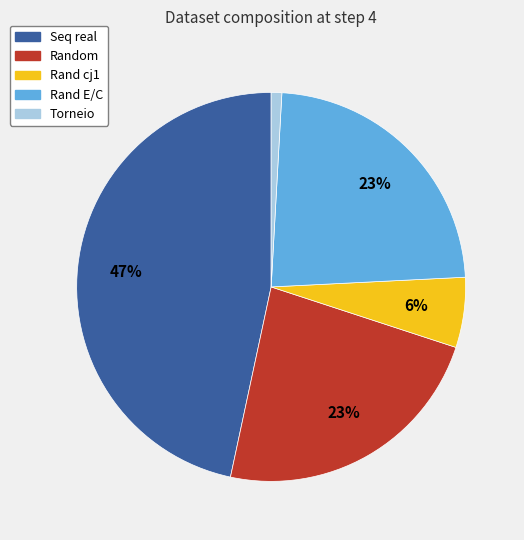

Is the sum of Rand E/C and Rand cj1 greater than half?

No